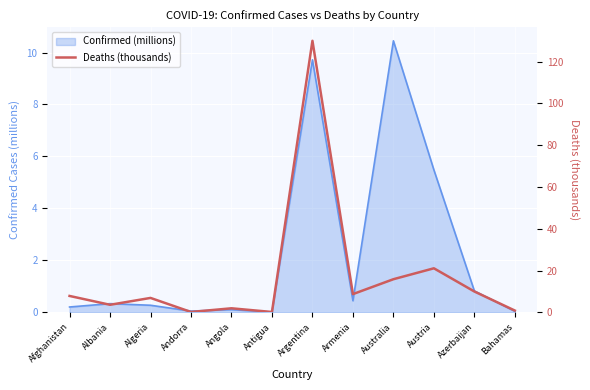

Rank the categories by value from highest to lowest.

Argentina, Austria, Australia, Azerbaijan, Armenia, Afghanistan, Algeria, Albania, Angola, Bahamas, Andorra, Antigua